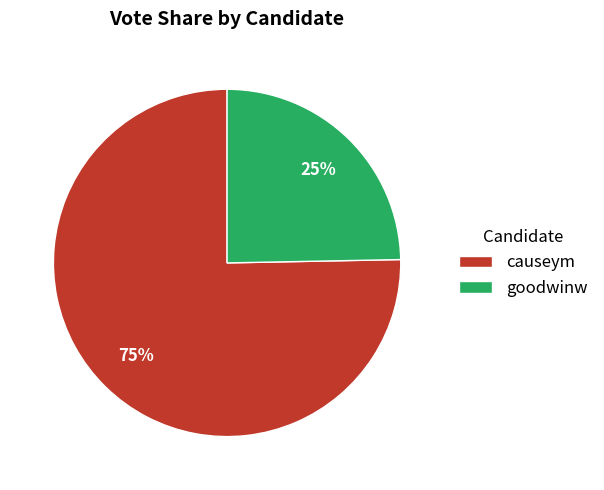

What is the ratio of the value at goodwinw to the value at causeym?

0.3